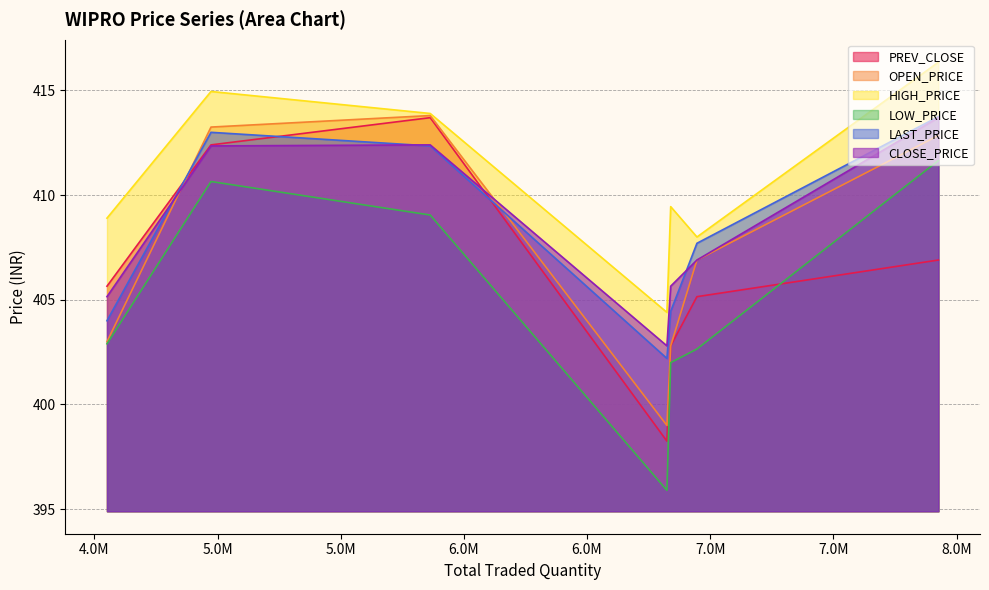

What is the smallest value displayed?

395.9